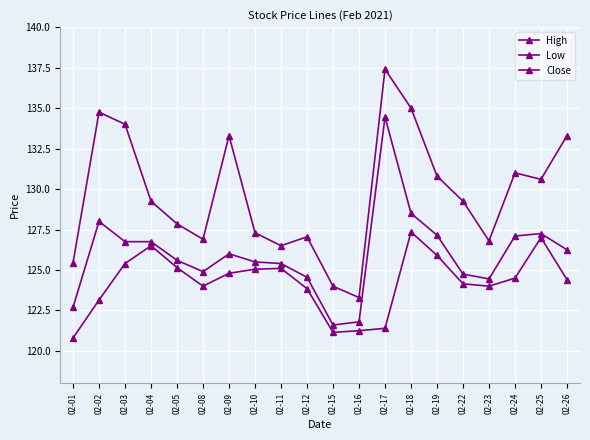

What is the minimum value for Close?

121.6